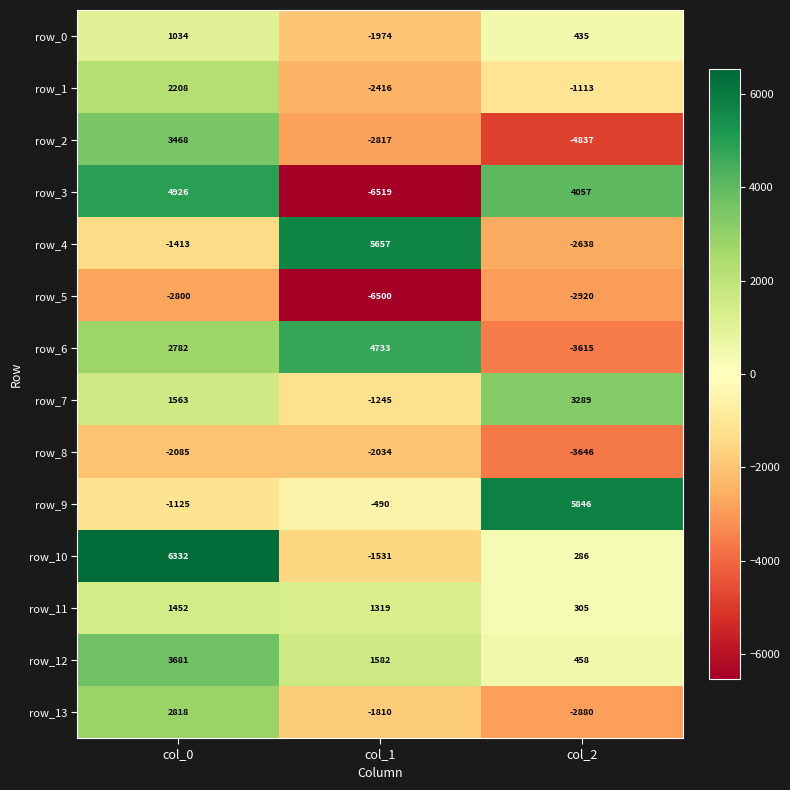

How many values in the row_9 series exceed -490?

1